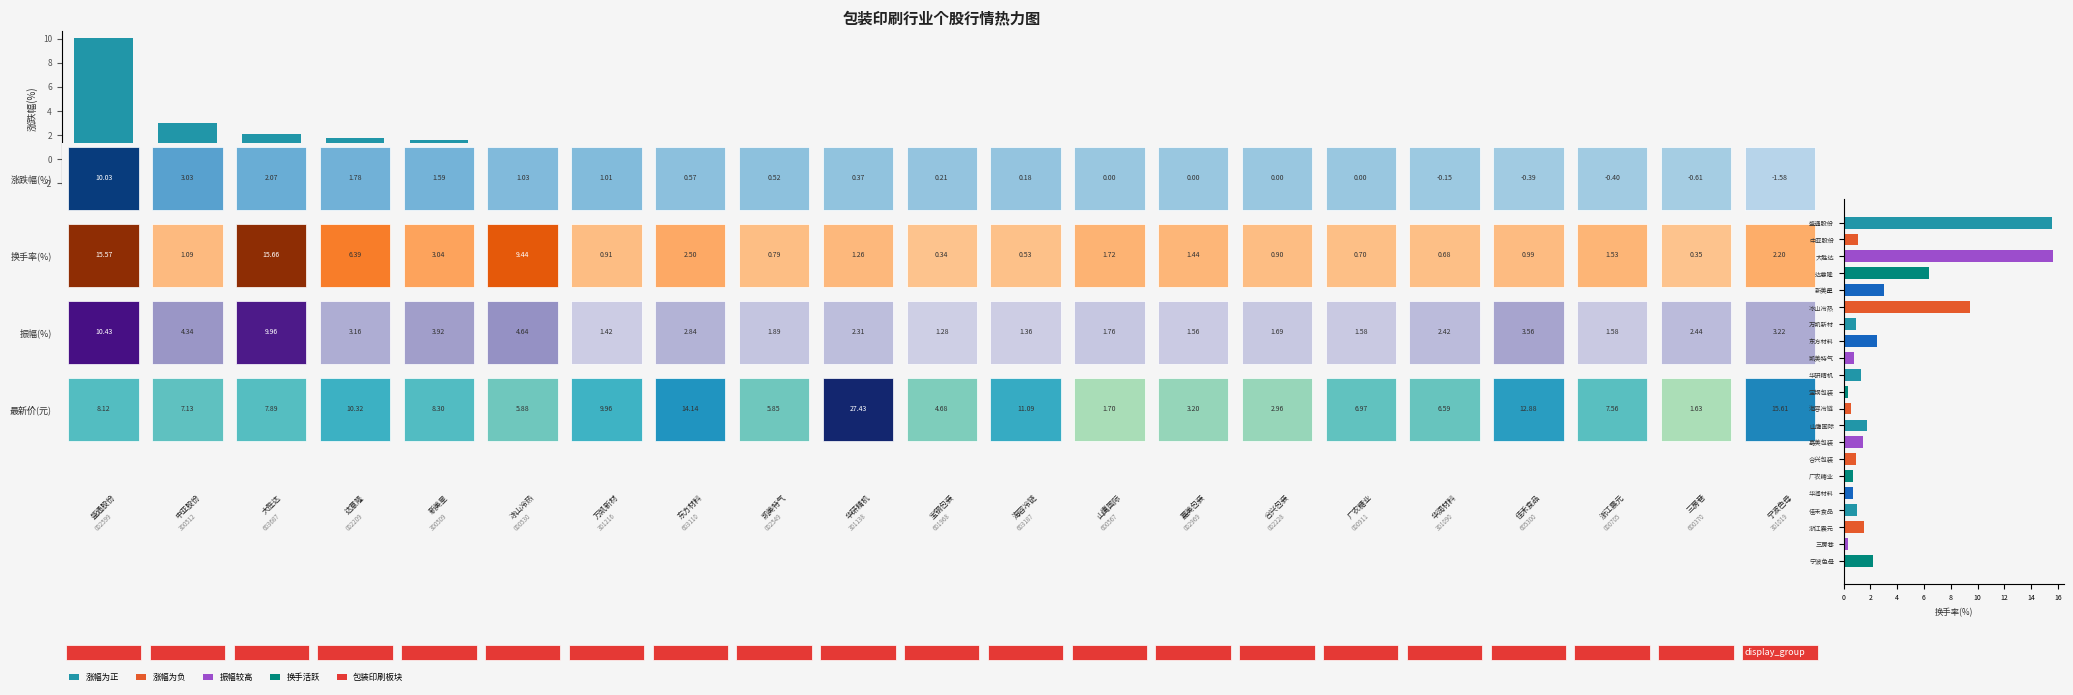

What is the minimum value shown in the chart?

-1.6